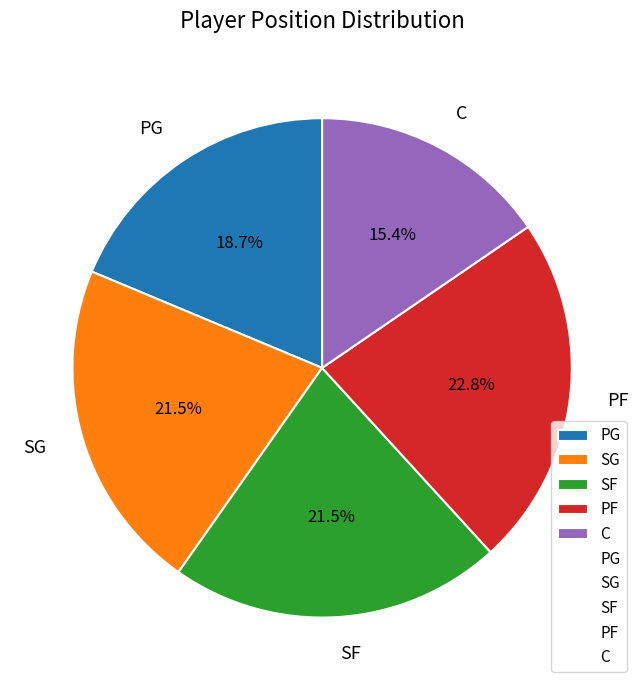

How much of the chart is everything except PG?

81.3%